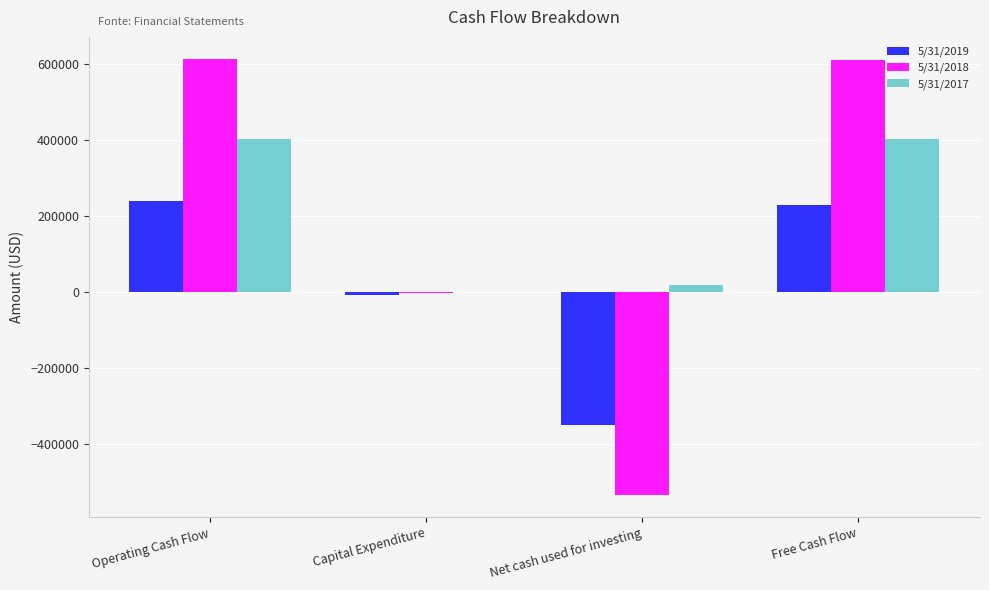

What value does the 5/31/2019 series have at Free Cash Flow, to the nearest 50?

229300